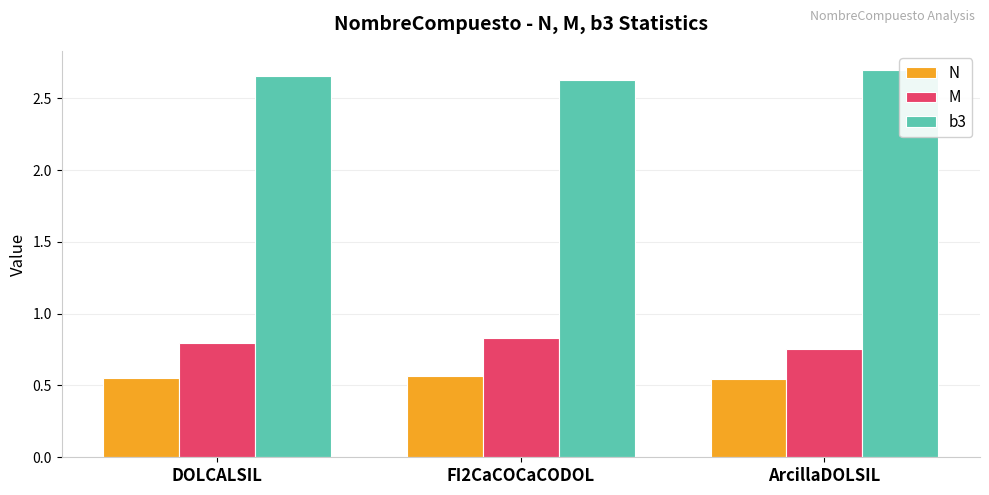

What are all the series names shown in the legend?

N, M, b3